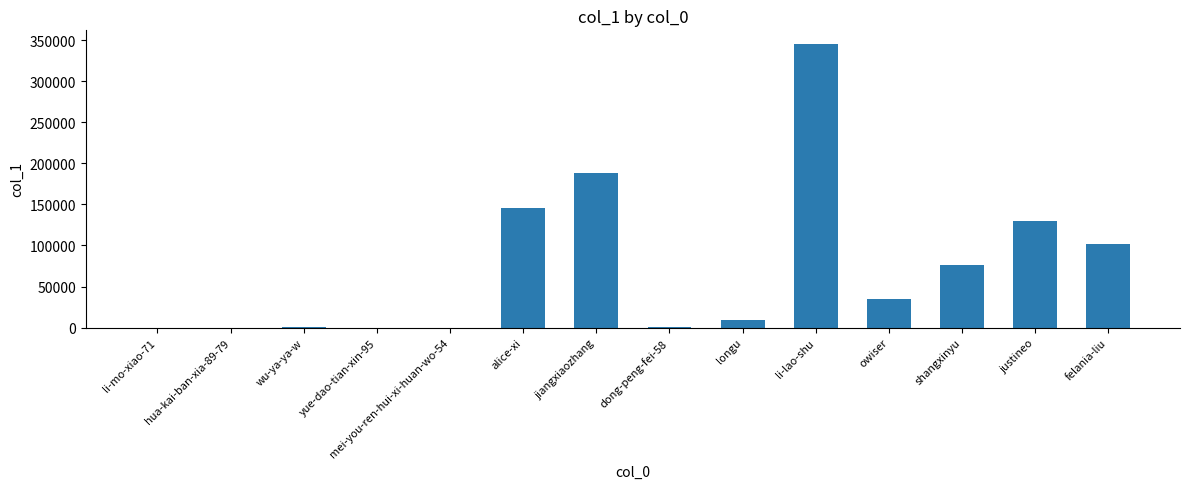

What is the greatest value displayed?

344641